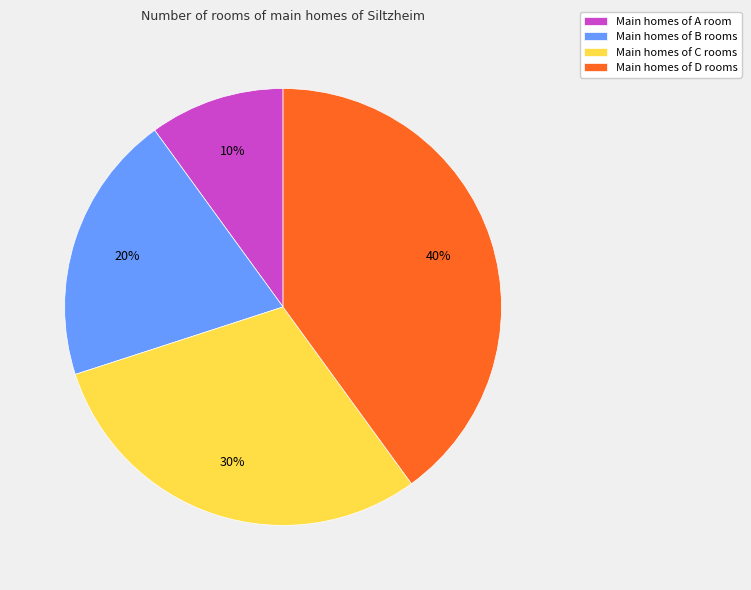

To the nearest percent, what is the difference between the largest and smallest slice percentages?

30%